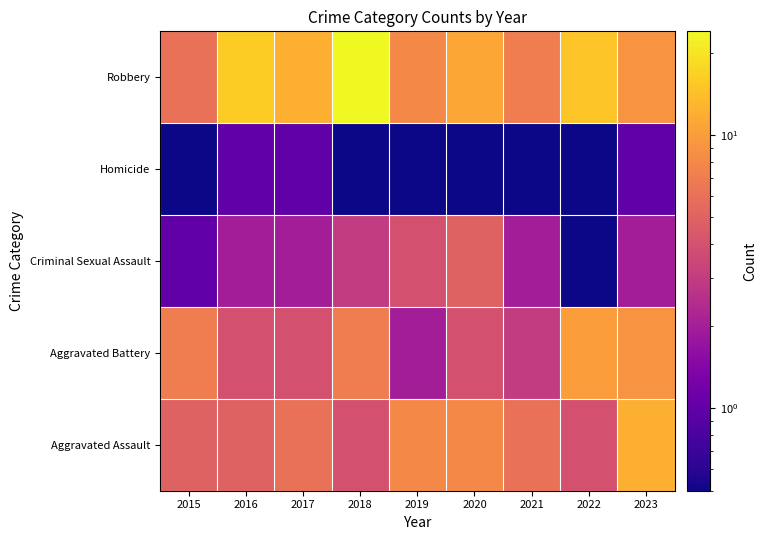

List the series in order of their peak value, lowest first.

Homicide, Criminal Sexual Assault, Aggravated Battery, Aggravated Assault, Robbery